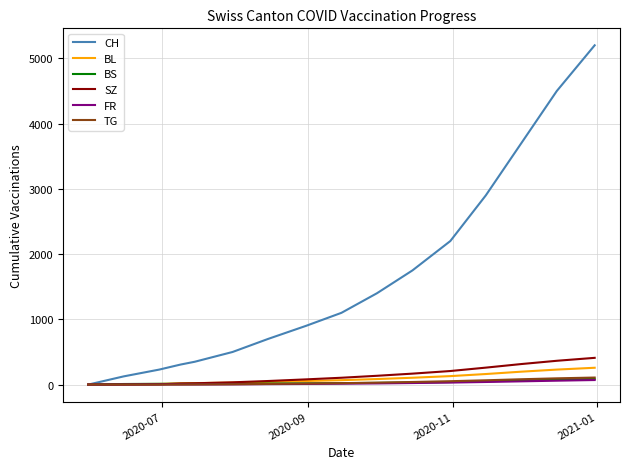

Which series has the largest total across all categories?

CH